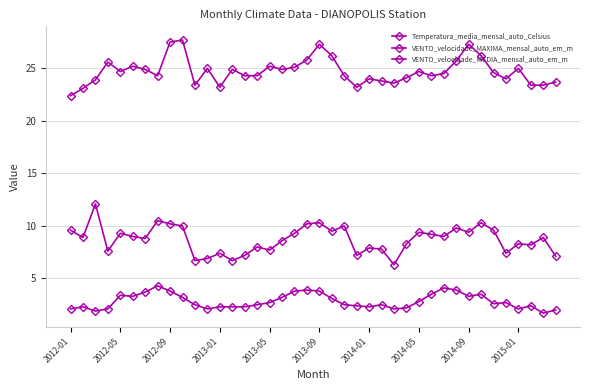

In Temperatura_media_mensal_auto_Celsius, how many points are higher than both neighbors (excluding endpoints)?

11